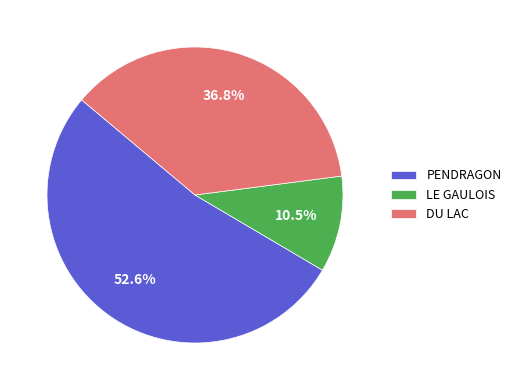

What is the total percentage of DU LAC and PENDRAGON?

89.5%